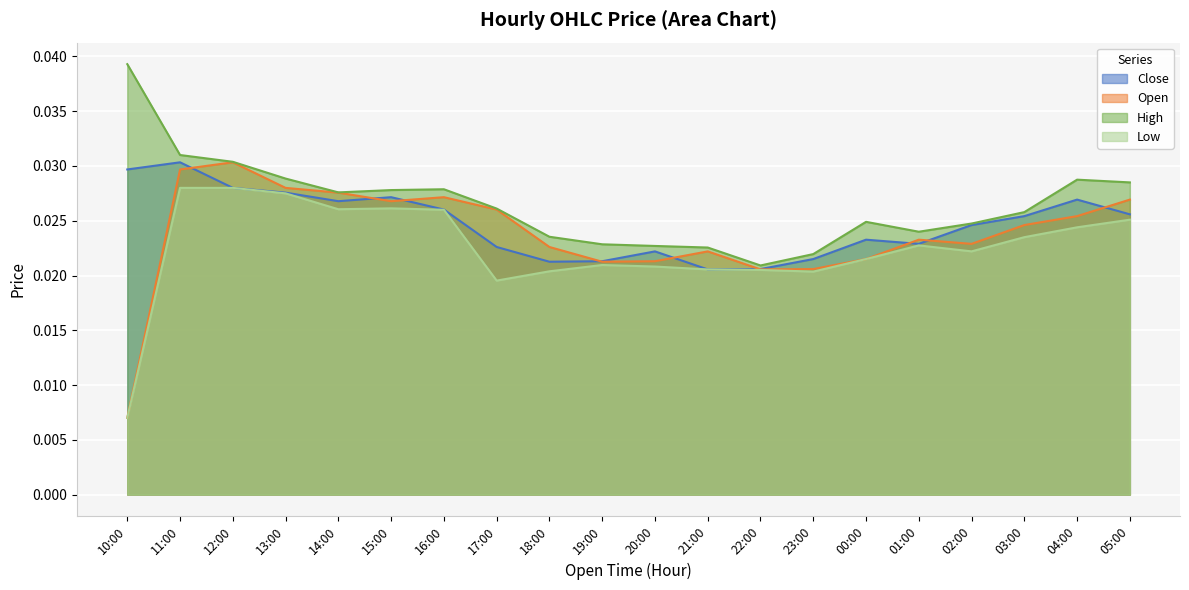

What are all the series names shown in the legend?

Close, Open, High, Low